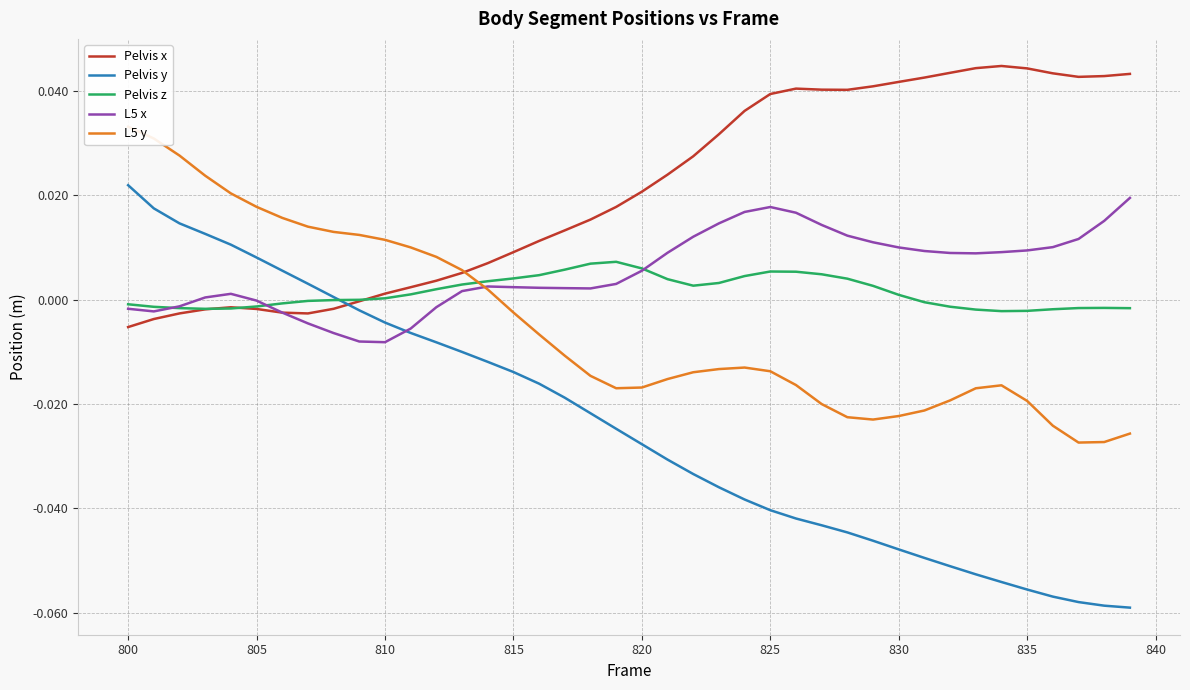

Reading left to right, list all the values displayed in this chart.

Pelvis x: -0.0	-0.0	-0.0	-0.0	-0.0	-0.0	-0.0	-0.0	-0.0	-0.0	0.0	0.0	0.0	0.0	0.0	0.0	0.0	0.0	0.0	0.0	0.0	0.0	0.0	0.0	0.0	0.0	0.0	0.0	0.0	0.0	0.0	0.0	0.0	0.0	0.0	0.0	0.0	0.0	0.0	0.0
Pelvis y: 0.0	0.0	0.0	0.0	0.0	0.0	0.0	0.0	0.0	-0.0	-0.0	-0.0	-0.0	-0.0	-0.0	-0.0	-0.0	-0.0	-0.0	-0.0	-0.0	-0.0	-0.0	-0.0	-0.0	-0.0	-0.0	-0.0	-0.0	-0.0	-0.0	-0.0	-0.1	-0.1	-0.1	-0.1	-0.1	-0.1	-0.1	-0.1
Pelvis z: -0.0	-0.0	-0.0	-0.0	-0.0	-0.0	-0.0	-0.0	-0.0	-0.0	0.0	0.0	0.0	0.0	0.0	0.0	0.0	0.0	0.0	0.0	0.0	0.0	0.0	0.0	0.0	0.0	0.0	0.0	0.0	0.0	0.0	-0.0	-0.0	-0.0	-0.0	-0.0	-0.0	-0.0	-0.0	-0.0
L5 x: -0.0	-0.0	-0.0	0.0	0.0	-0.0	-0.0	-0.0	-0.0	-0.0	-0.0	-0.0	-0.0	0.0	0.0	0.0	0.0	0.0	0.0	0.0	0.0	0.0	0.0	0.0	0.0	0.0	0.0	0.0	0.0	0.0	0.0	0.0	0.0	0.0	0.0	0.0	0.0	0.0	0.0	0.0
L5 y: 0.0	0.0	0.0	0.0	0.0	0.0	0.0	0.0	0.0	0.0	0.0	0.0	0.0	0.0	0.0	-0.0	-0.0	-0.0	-0.0	-0.0	-0.0	-0.0	-0.0	-0.0	-0.0	-0.0	-0.0	-0.0	-0.0	-0.0	-0.0	-0.0	-0.0	-0.0	-0.0	-0.0	-0.0	-0.0	-0.0	-0.0